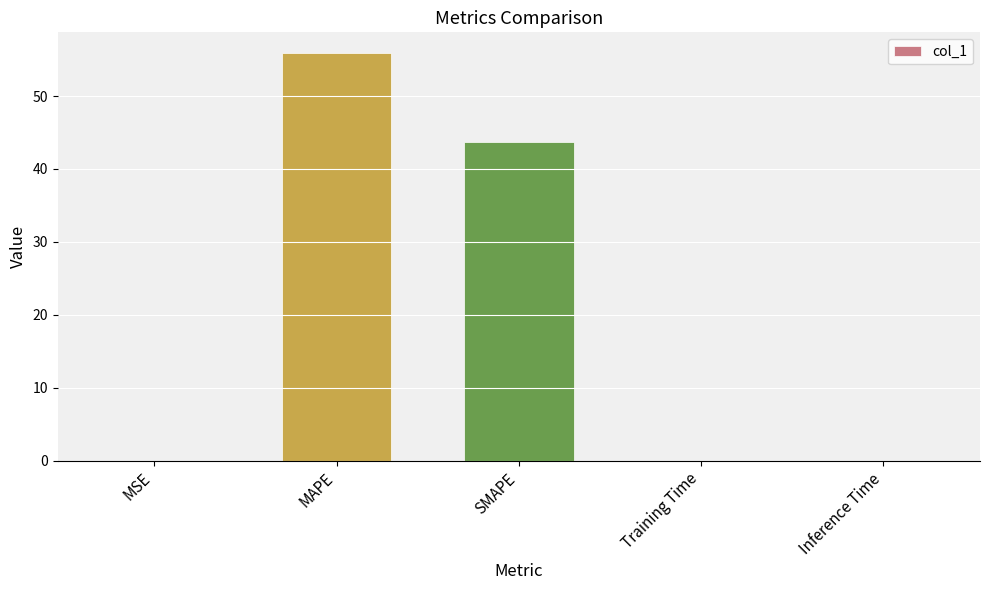

What is the approximate value at SMAPE?

43.7